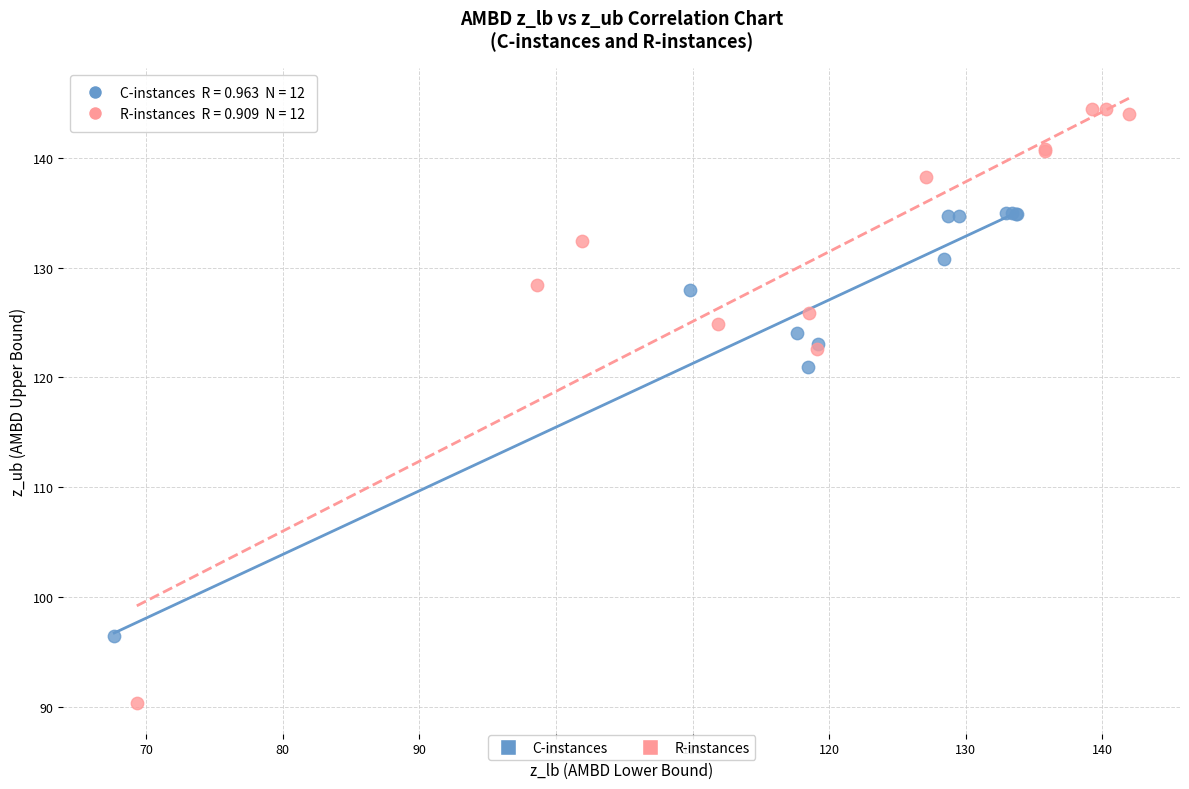

Which series has the largest Y range (max minus min)?

R-instances